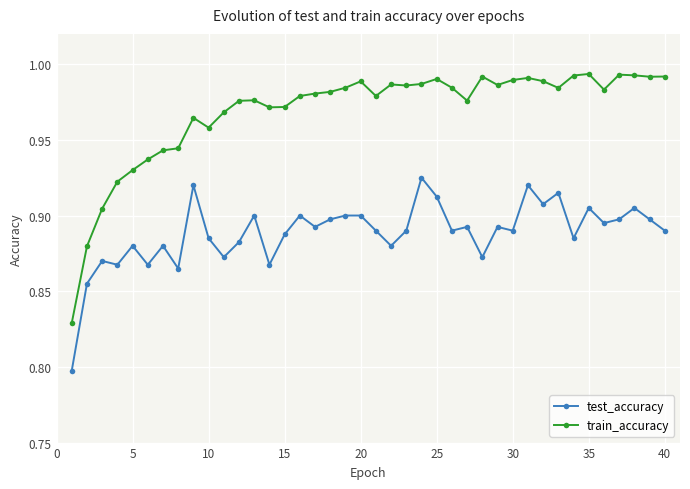

What is the sum of all test_accuracy values?

35.5